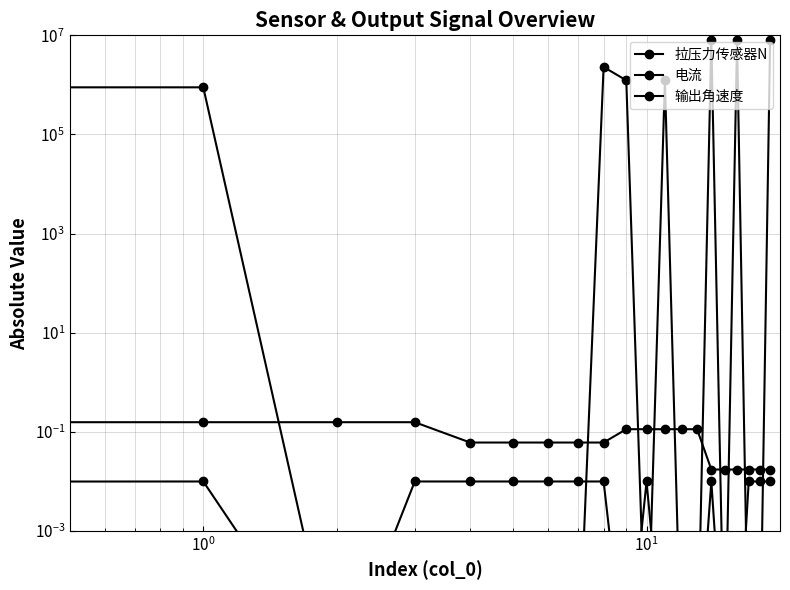

Does the chart have visible grid lines?

Yes